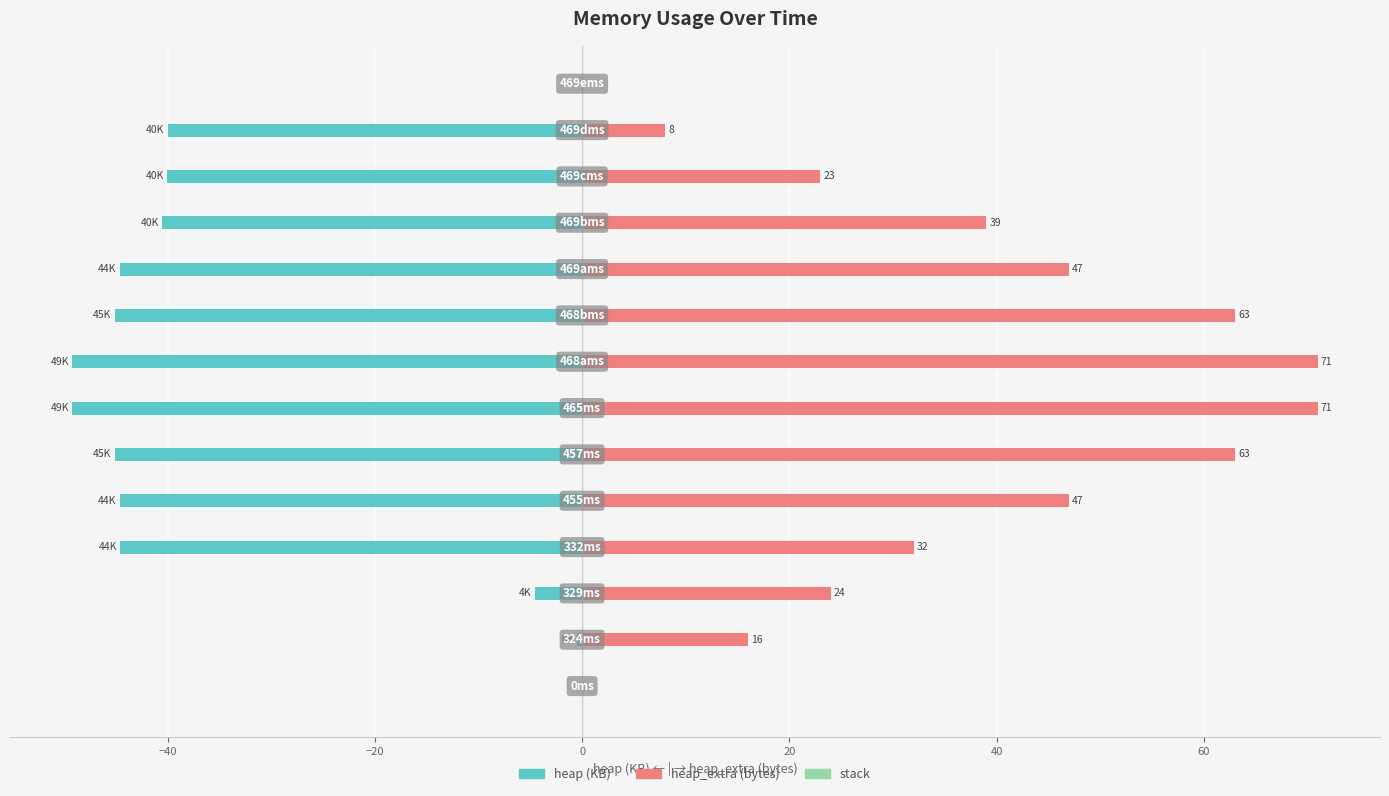

The stack series shows 0.4 at 0. True or false?

False